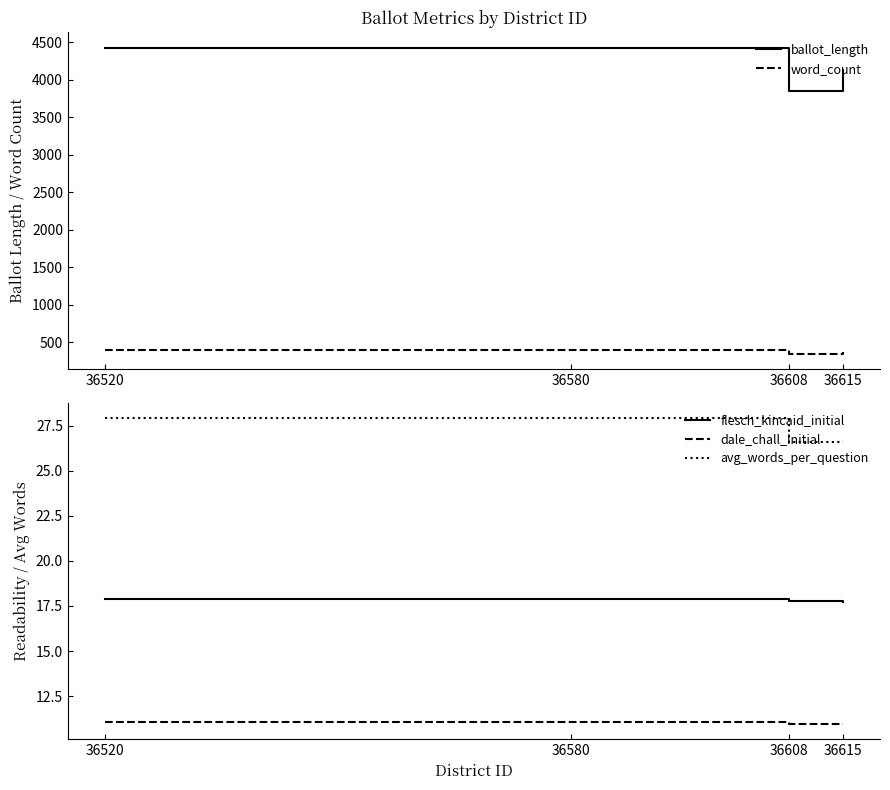

True or false: dale_chall_initial has a value of 11.0 at 36520.

True